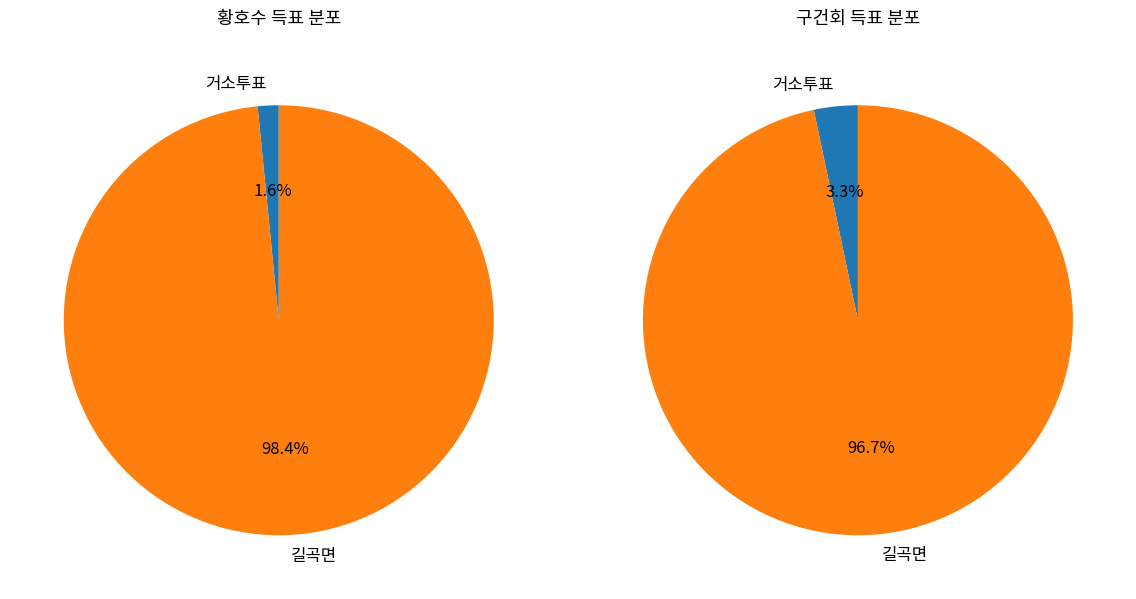

How many slices are in this pie chart?

2